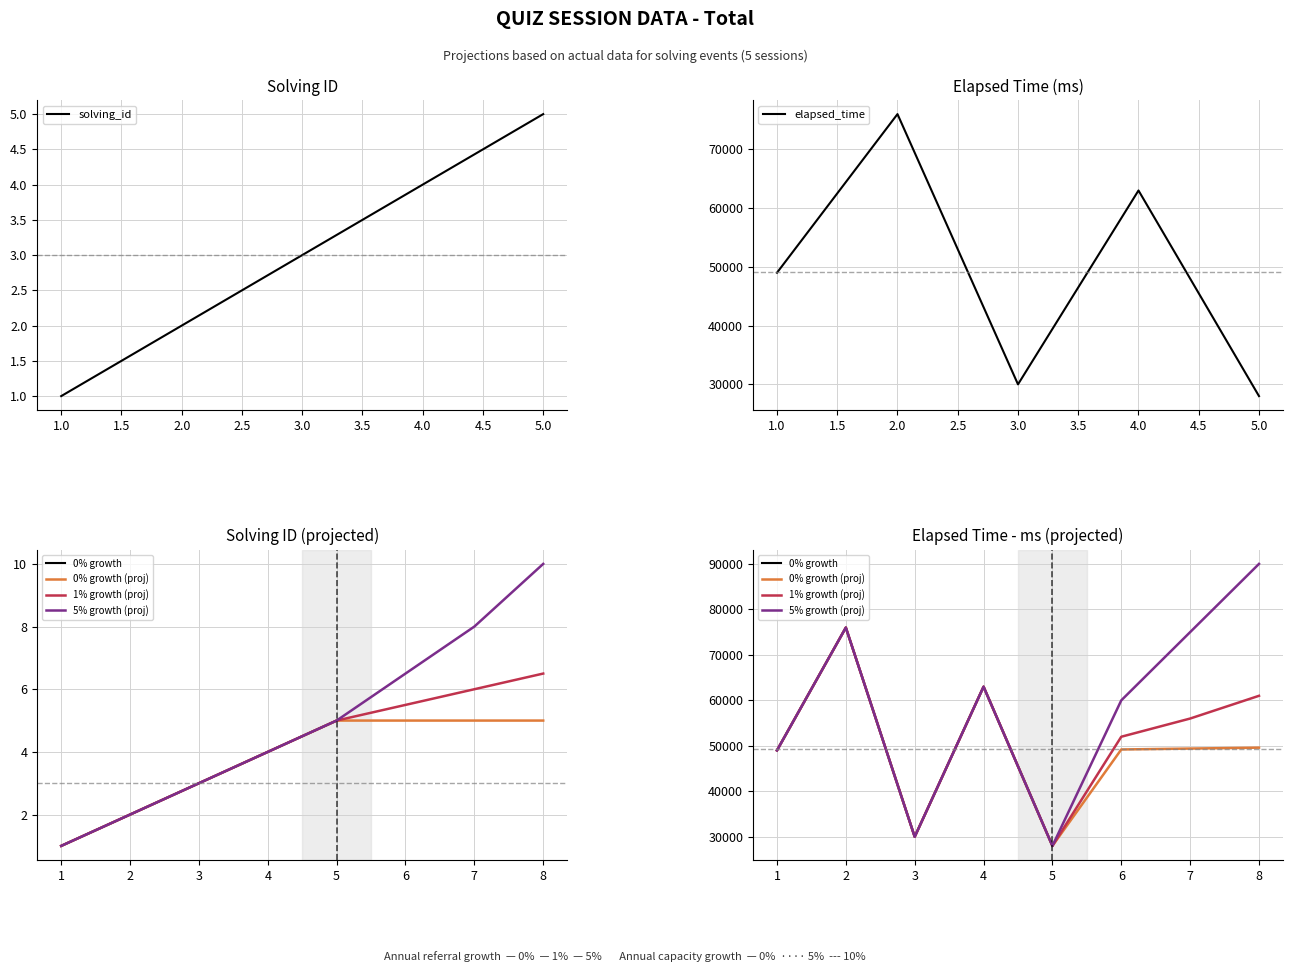

Which series has the largest total across all categories?

elapsed_time